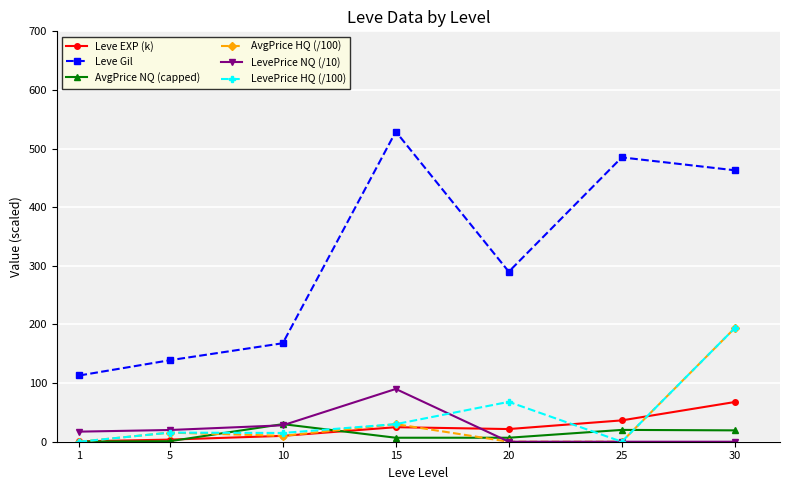

At which category does LevePrice NQ (/10) reach its first local peak?

15